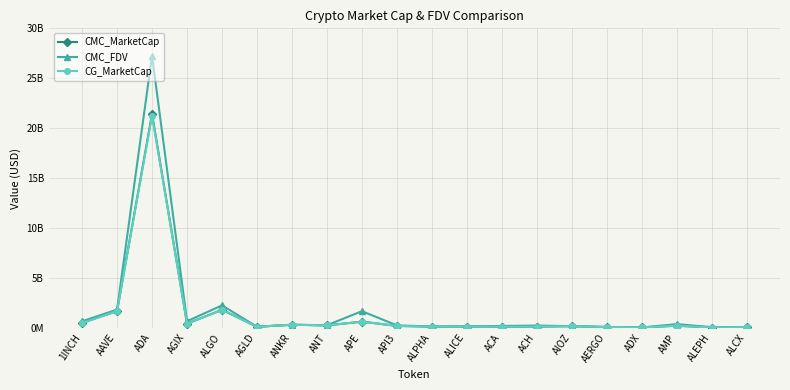

The value of CMC_MarketCap at ACA is 99043902.2. True or false?

True